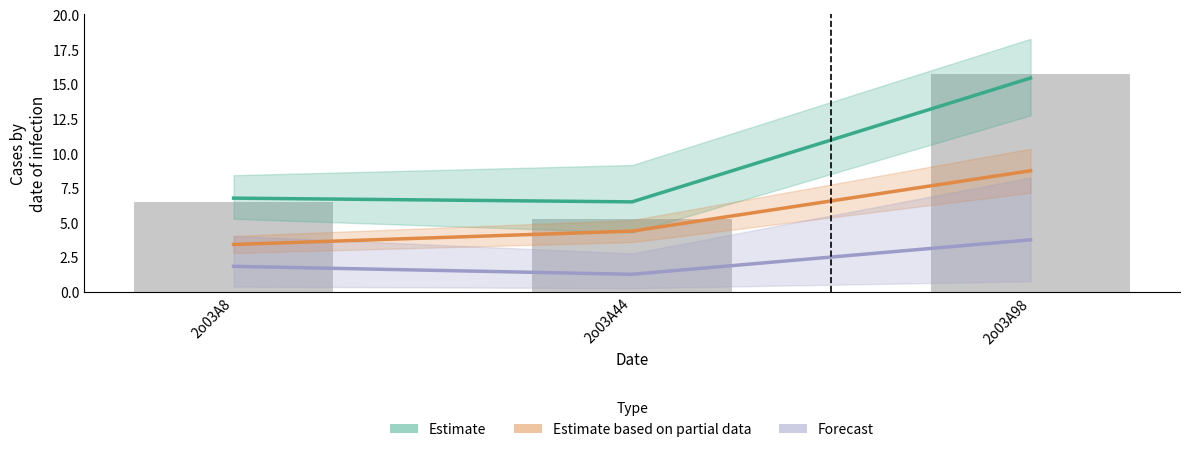

What is the difference between the Estimate values at 2o03A44 and 2o03A98?

8.9